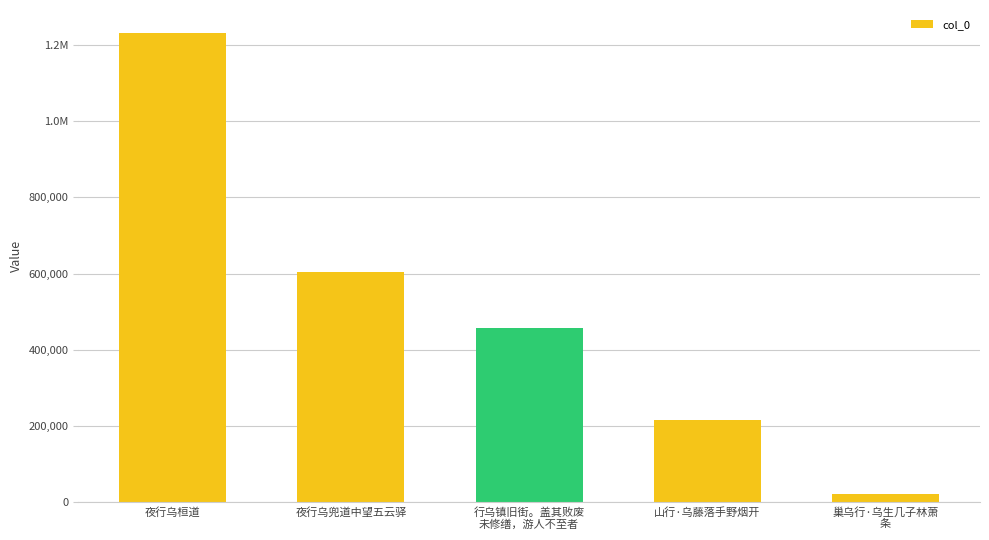

Which category has the lowest value across all series?

巢乌行·乌生几子林萧
条